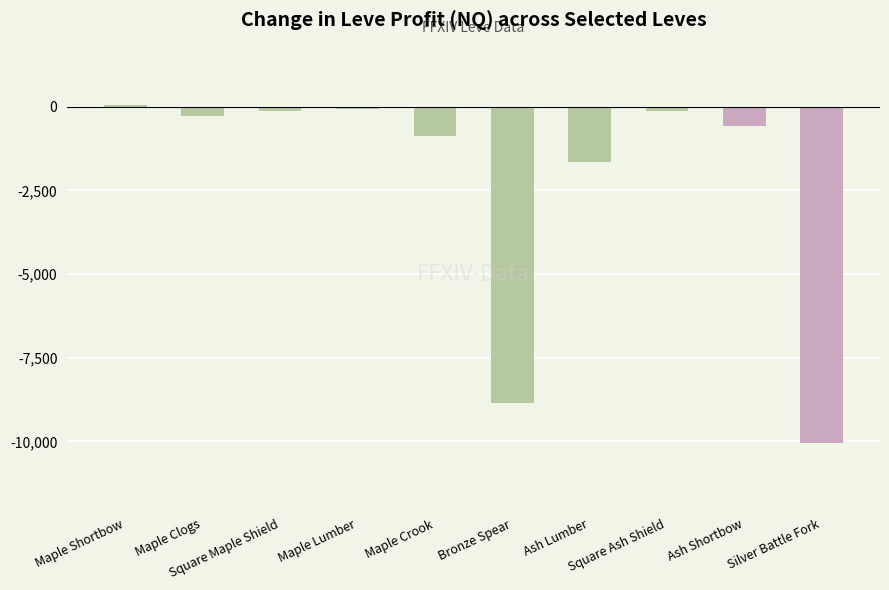

What is the sum of all values?

-22545.1